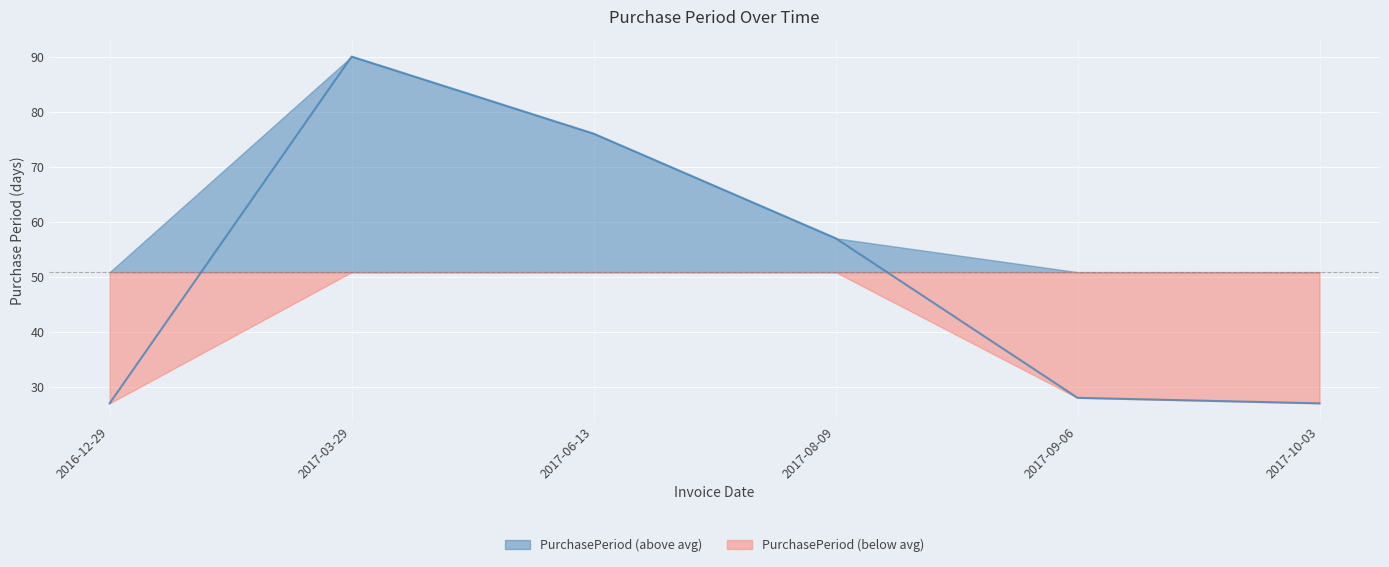

Read the value at 2017-08-09, to the nearest 5.

55